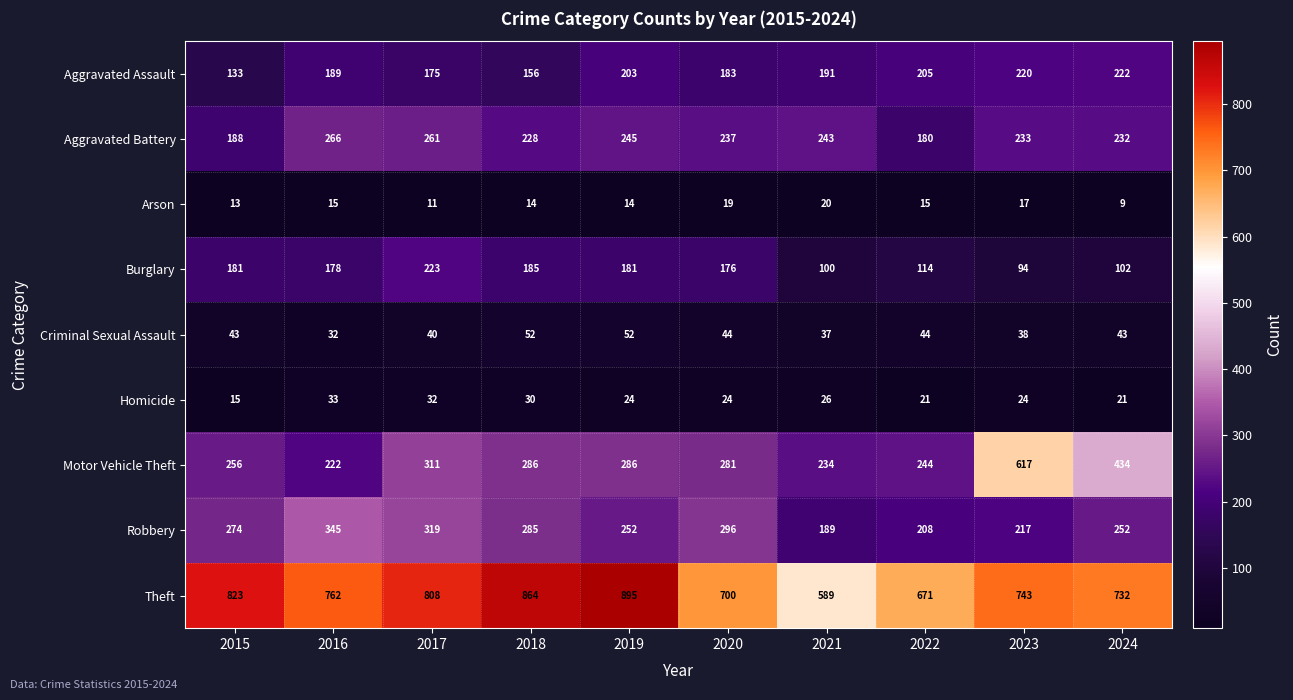

What is the sum of the Arson values at 2020 and 2021?

39